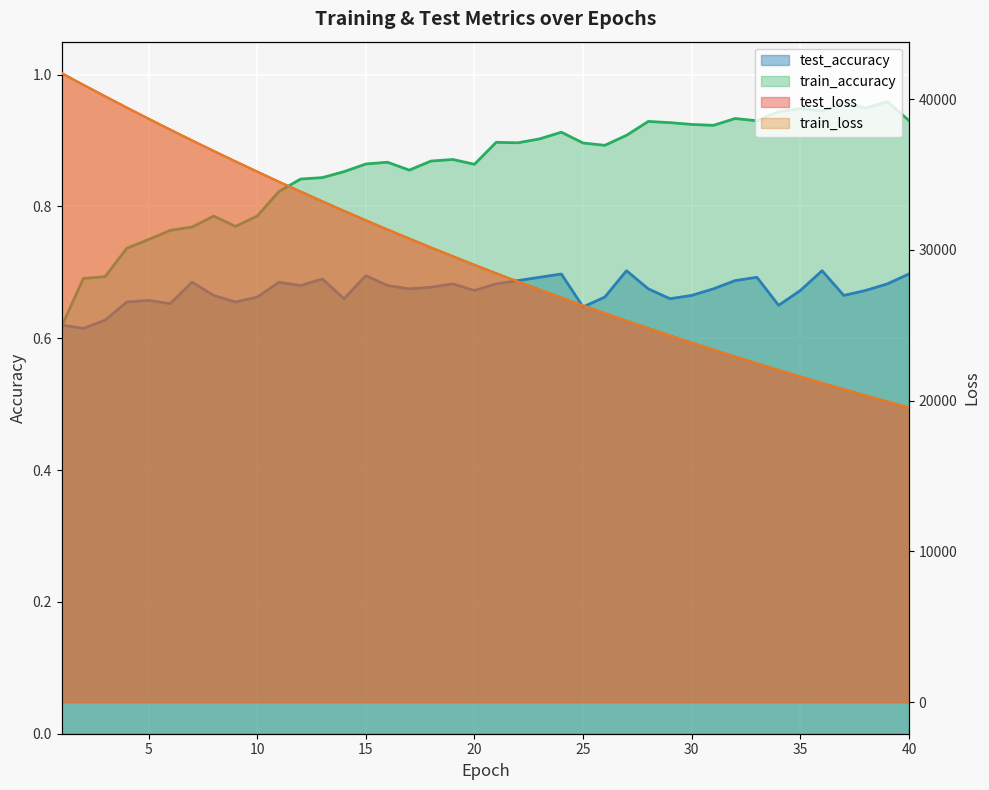

Which series has the largest range (max minus min)?

train_loss